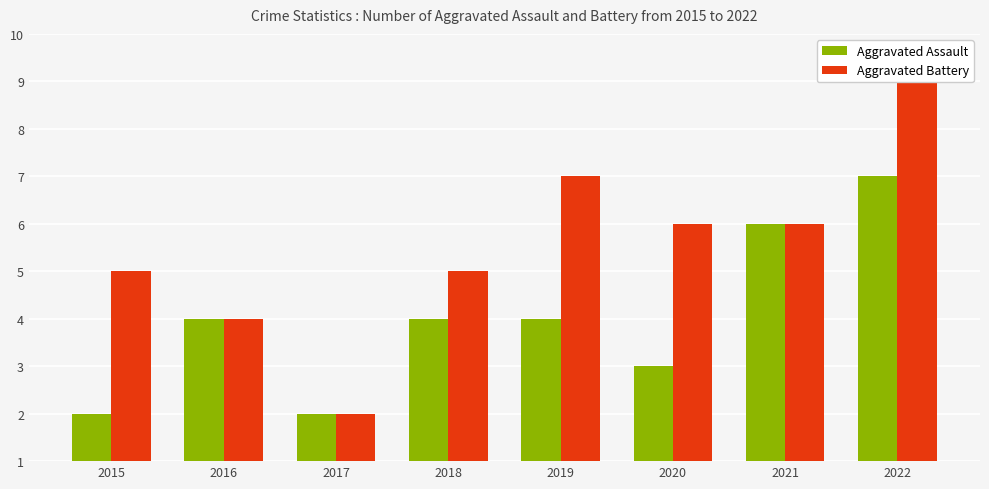

What is the value of the Aggravated Battery bar at the 8th from the left?

9